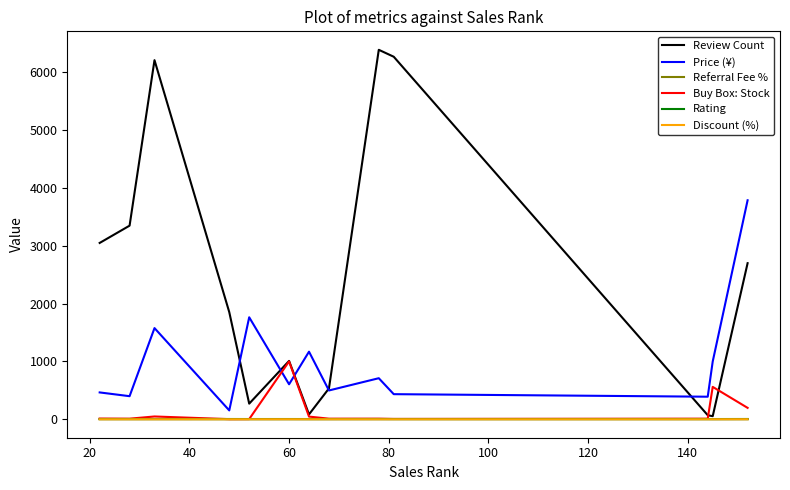

True or false: Price (¥) and Rating cross at least once.

False